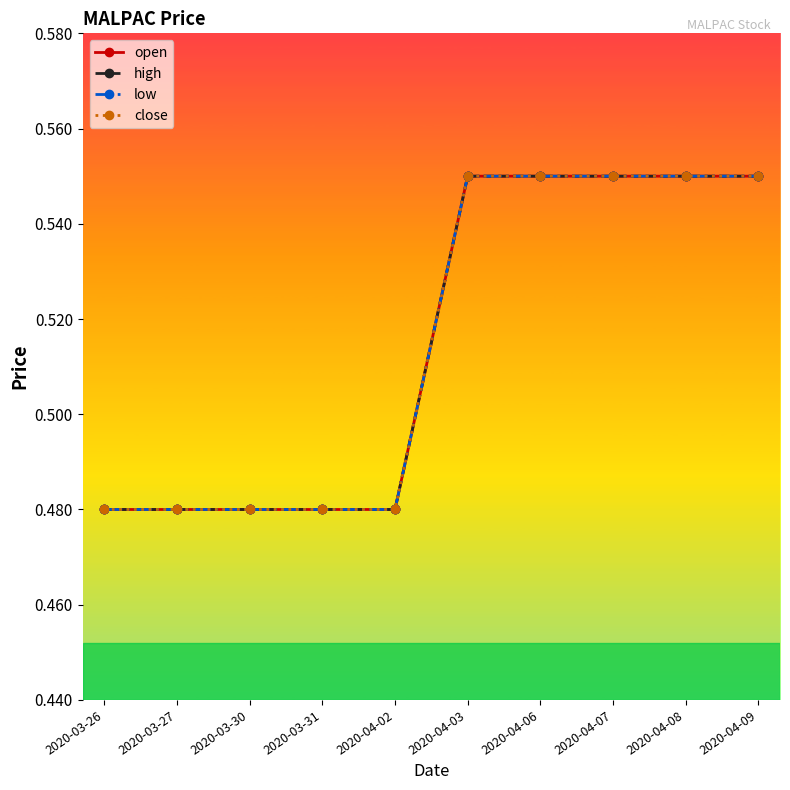

True or false: low has more than 0 interior local peaks.

False